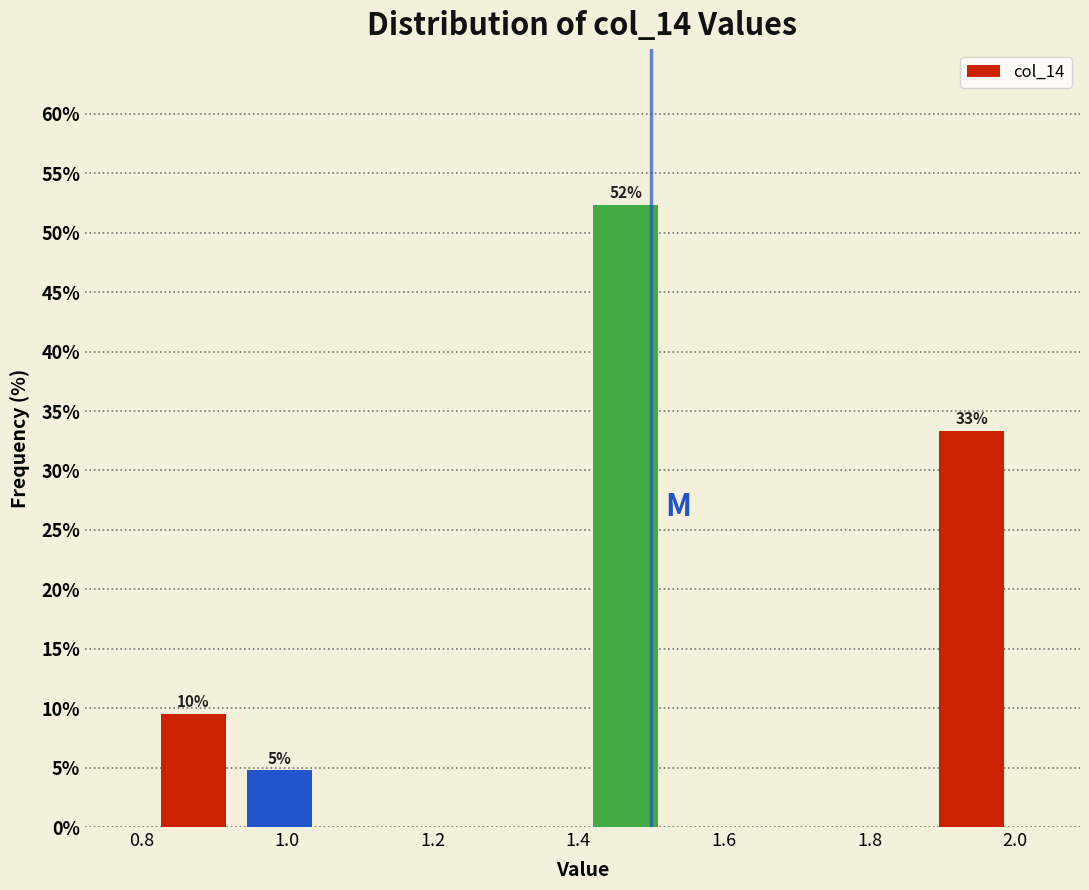

Which range on the x-axis has the tallest bar?

1.40 to 1.52